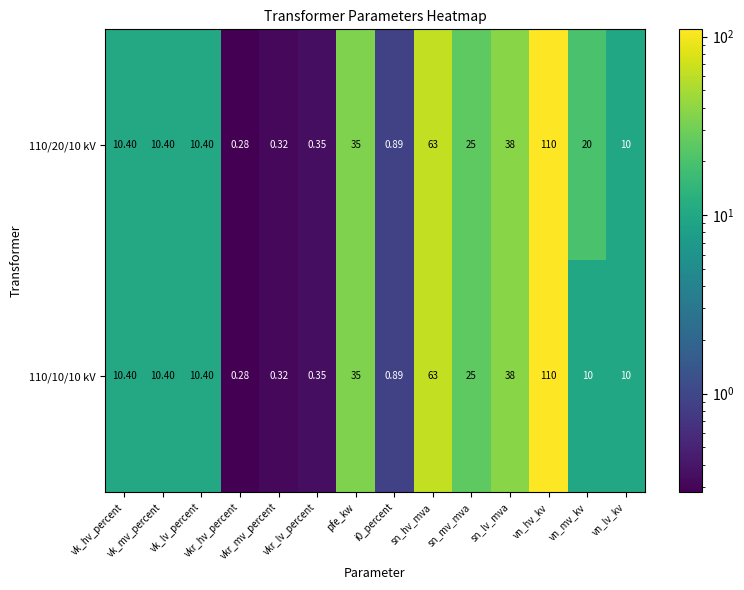

How many distinct data groups are displayed?

2